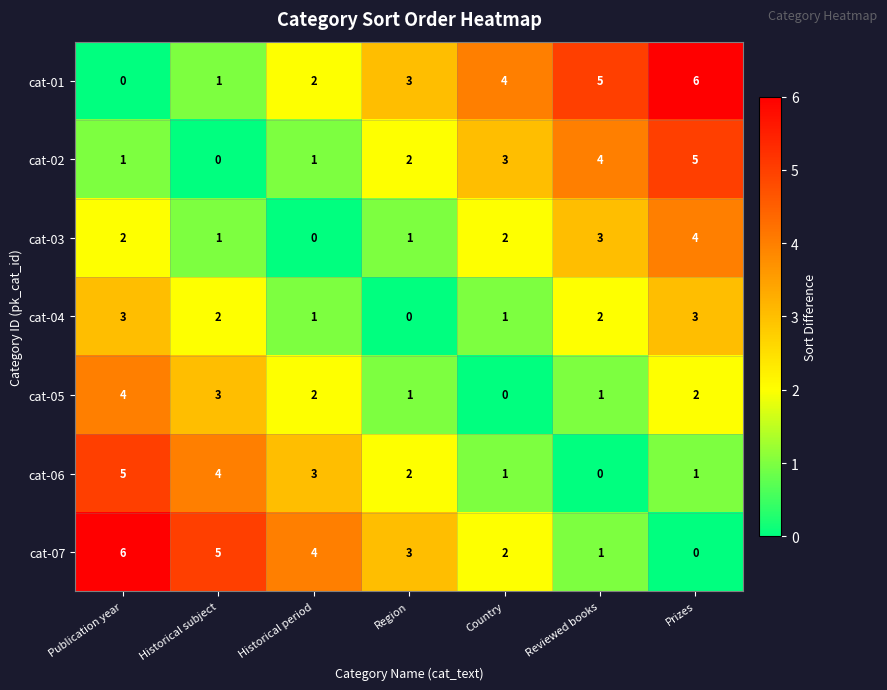

Is it true that cat-04 equals 3 at Historical subject?

False